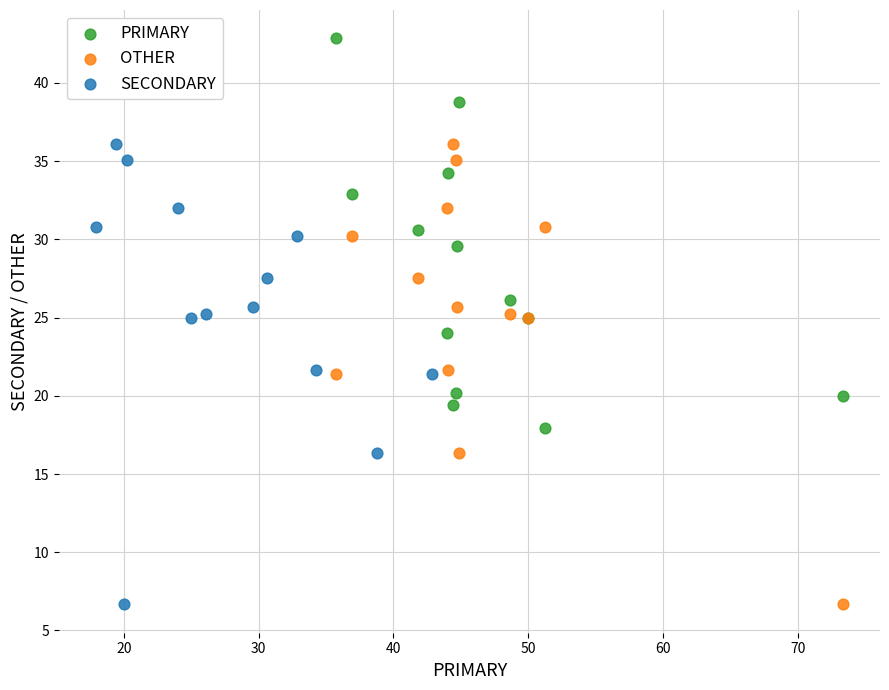

Which series contains the highest Y value?

PRIMARY